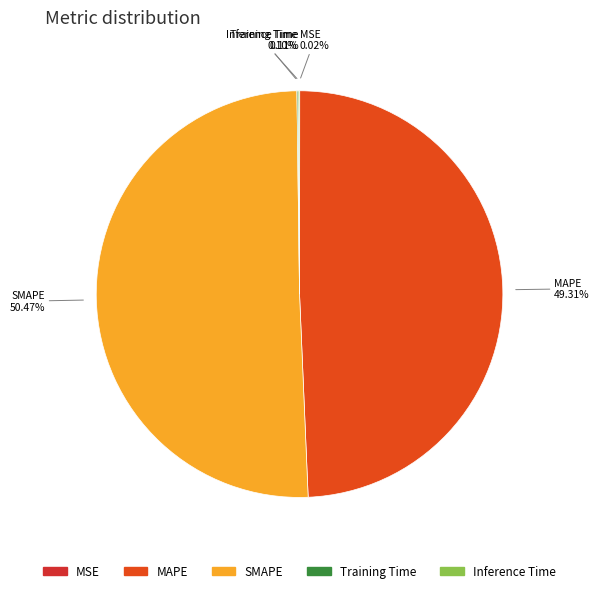

Is there any slice that represents more than half of the pie?

Yes